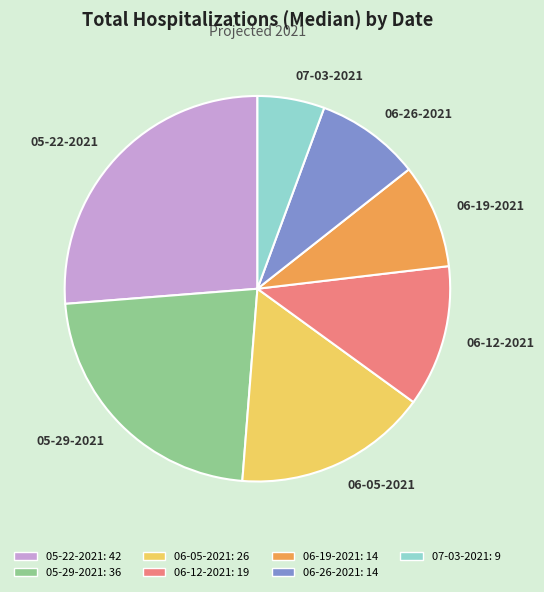

Does 06-12-2021 represent more than half of the total?

No